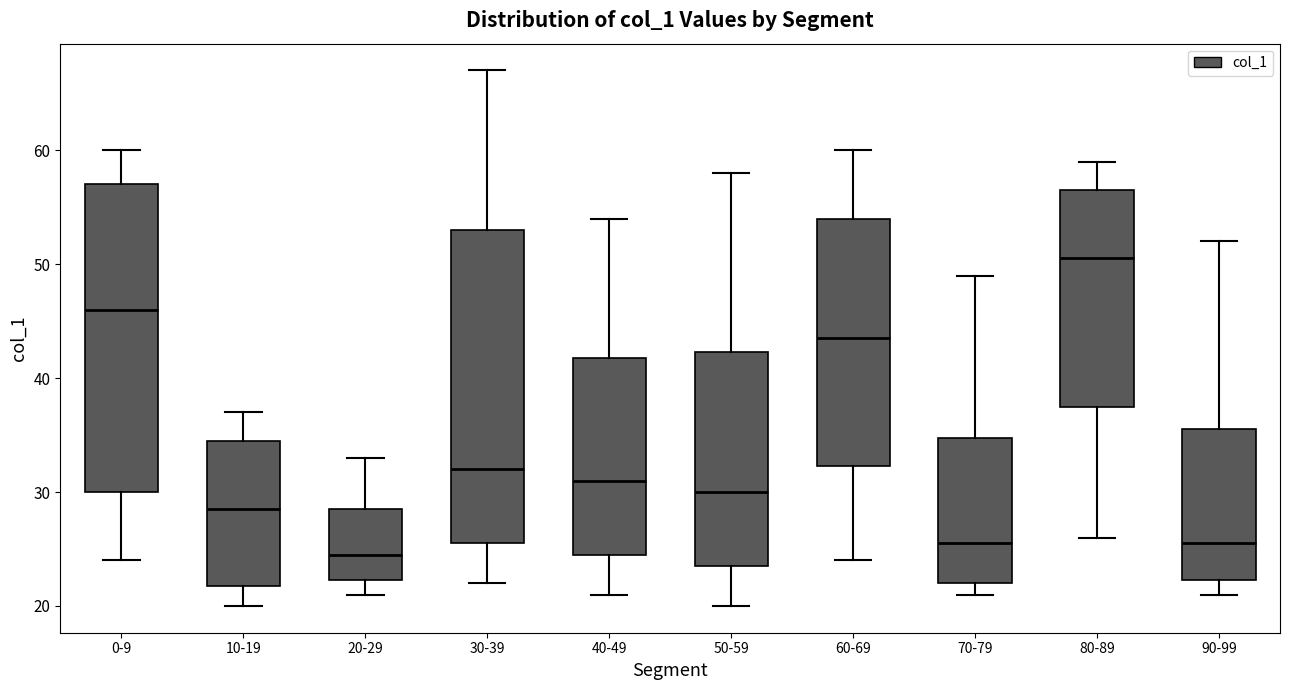

Where does the upper whisker of the box for 10-19 end on the y-axis? The values are not printed on the chart, so give them approximately, as read against the axis.

37